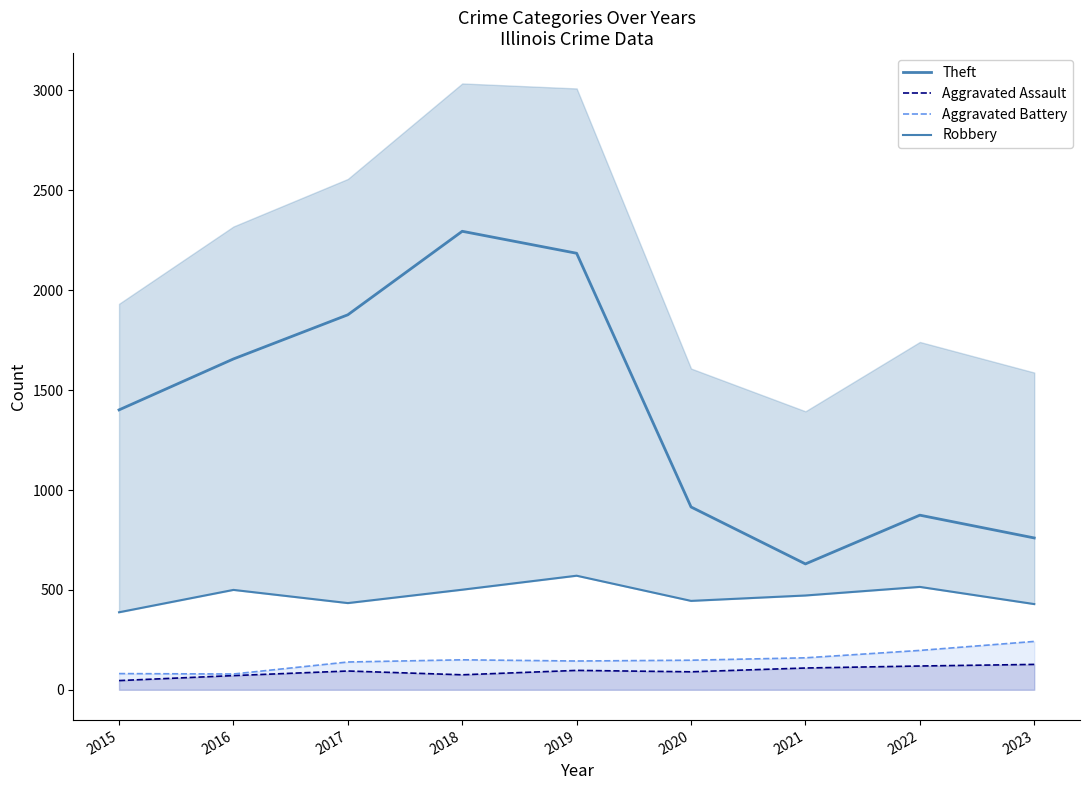

What are all the series names shown in the legend?

Theft, Aggravated Assault, Aggravated Battery, Robbery